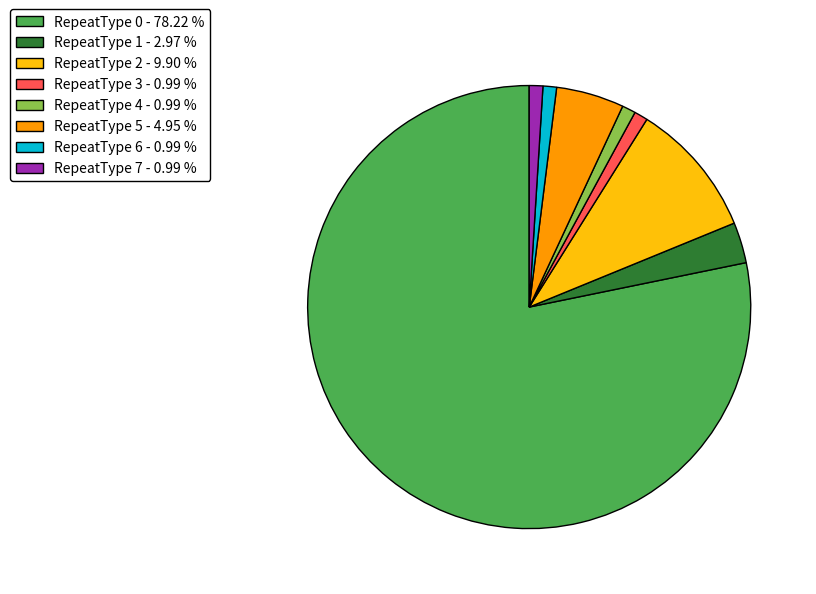

Is there a majority slice in this chart?

Yes